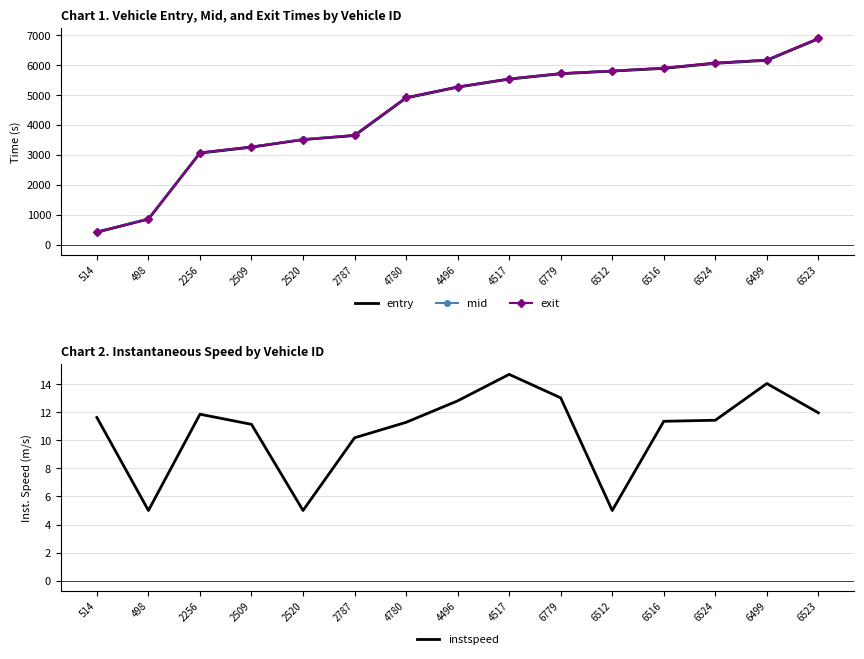

What value does the entry series have at 6779?

5718.8